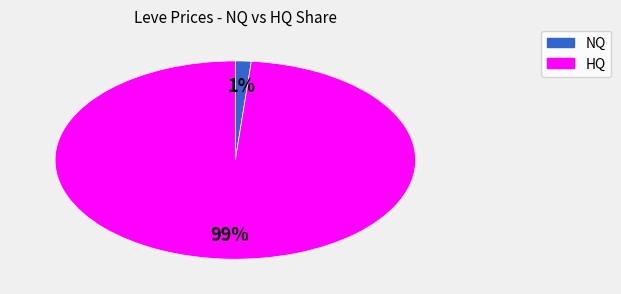

To the nearest percent, what is the average slice percentage?

50%